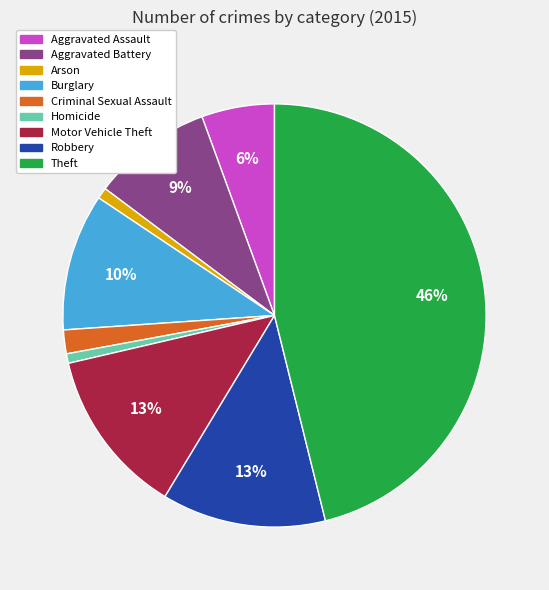

Is Arson the majority of the pie?

No